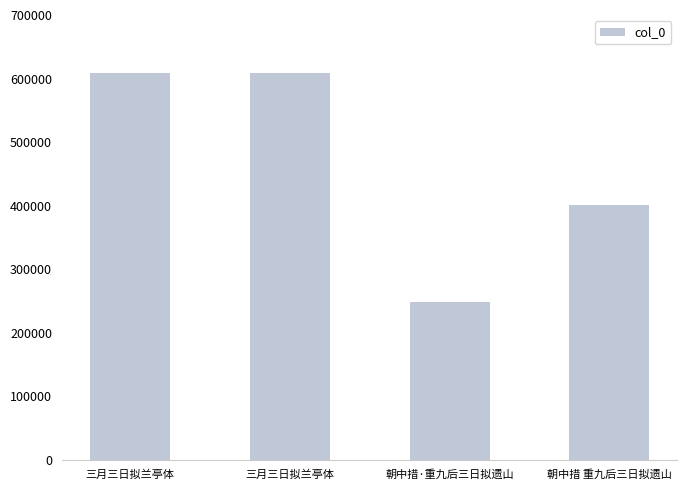

What value does the data have at 三月三日拟兰亭体, to the nearest 10?

608070